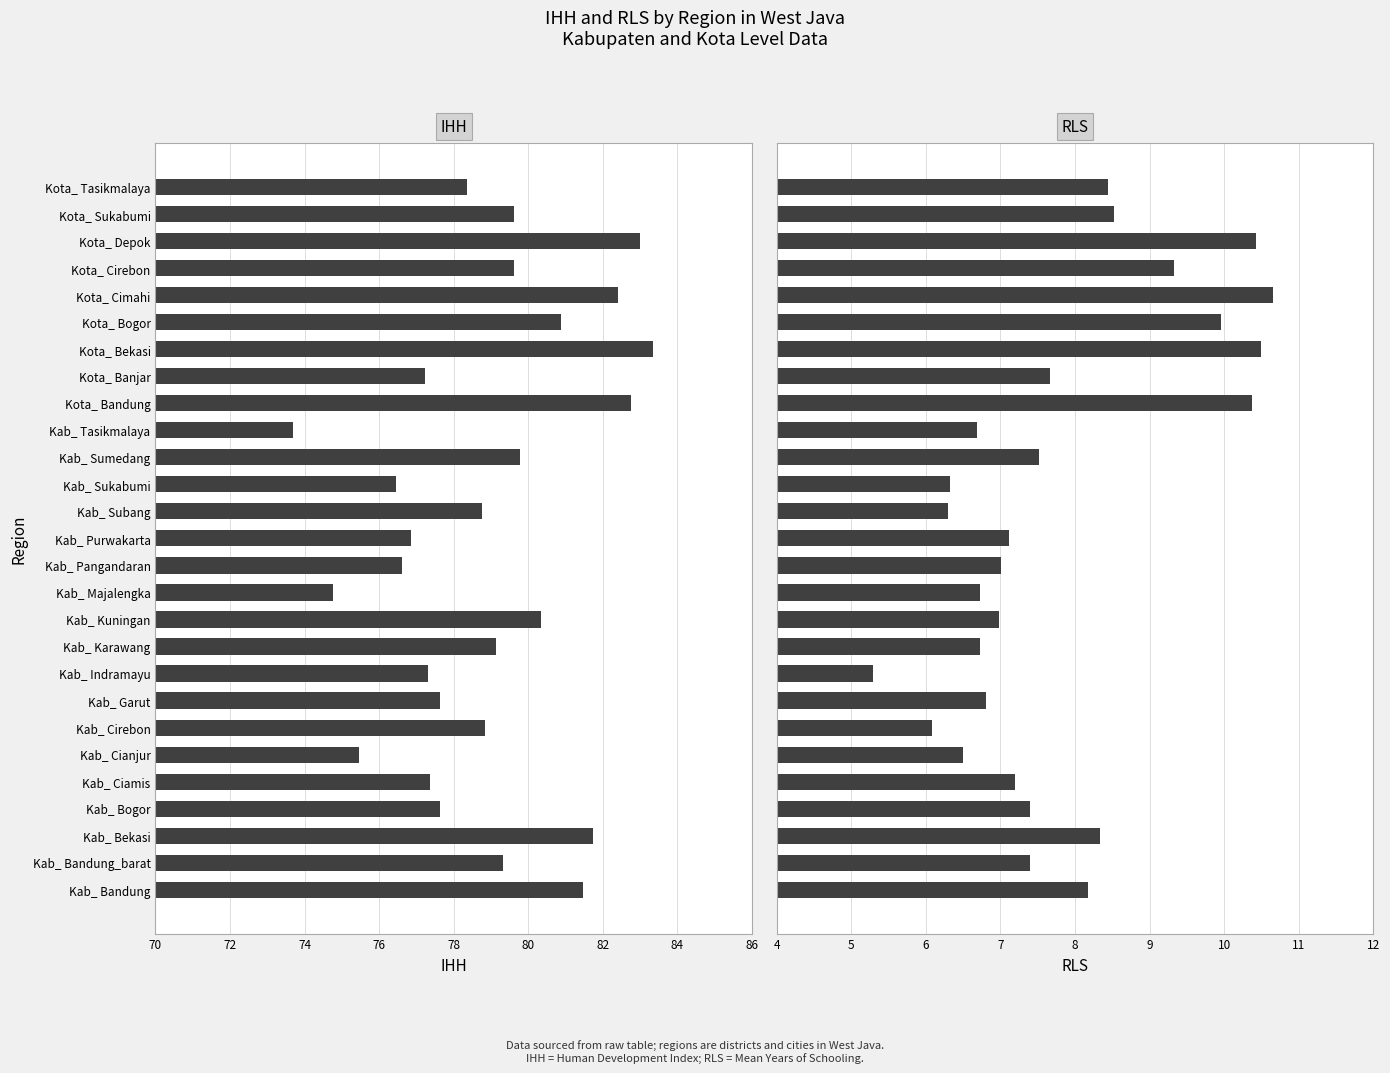

At how many categories does at least one series exceed 63?

27